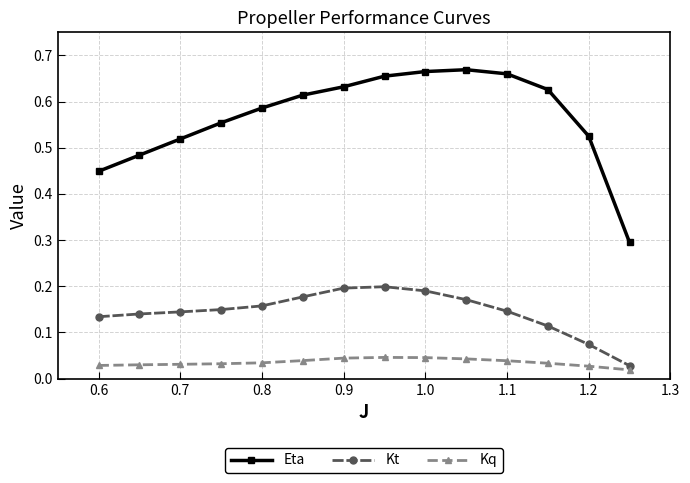

What is the sum of all Eta values?

7.9